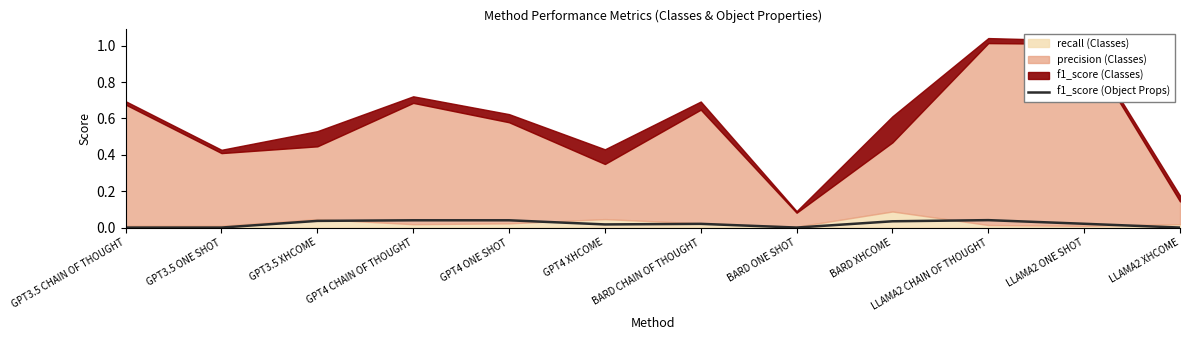

The value of f1_score (Object Props) at BARD XHCOME is 0.1. True or false?

False